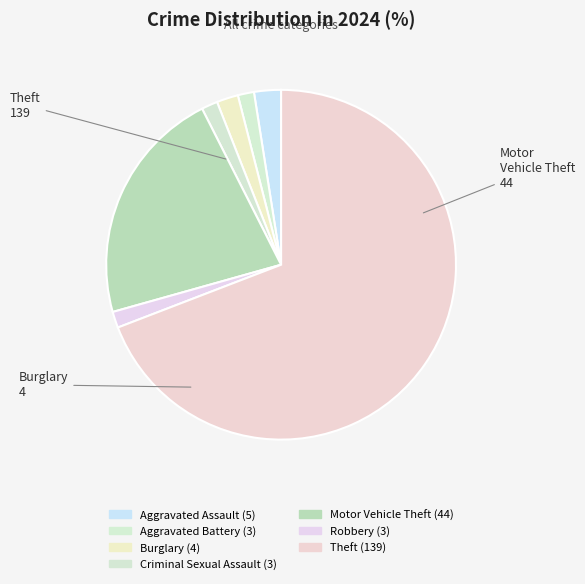

Which category has the biggest portion of the pie?

Theft